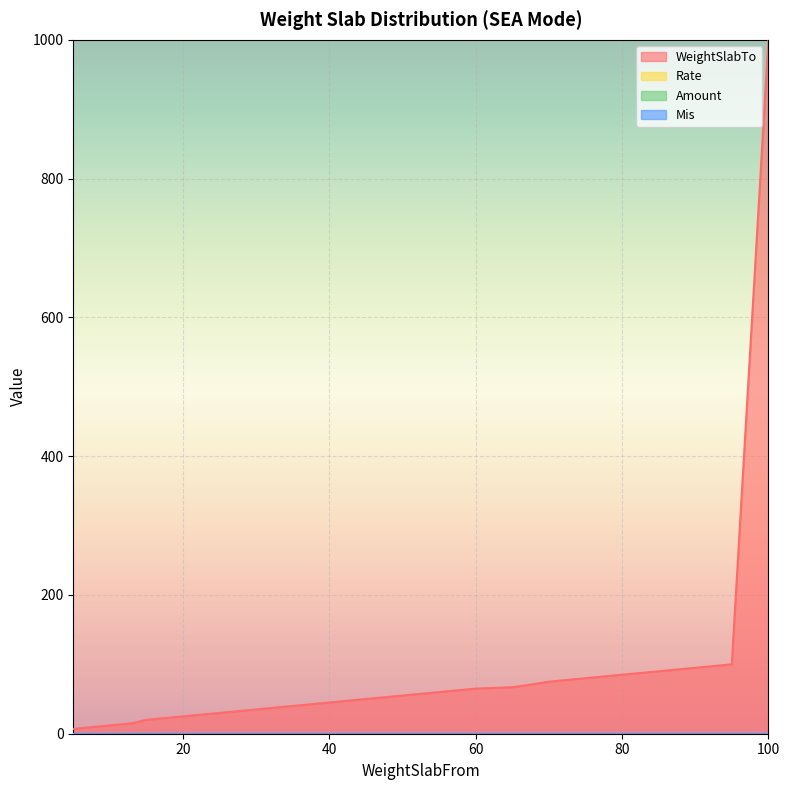

Which category has the lowest value in the Rate series?

5